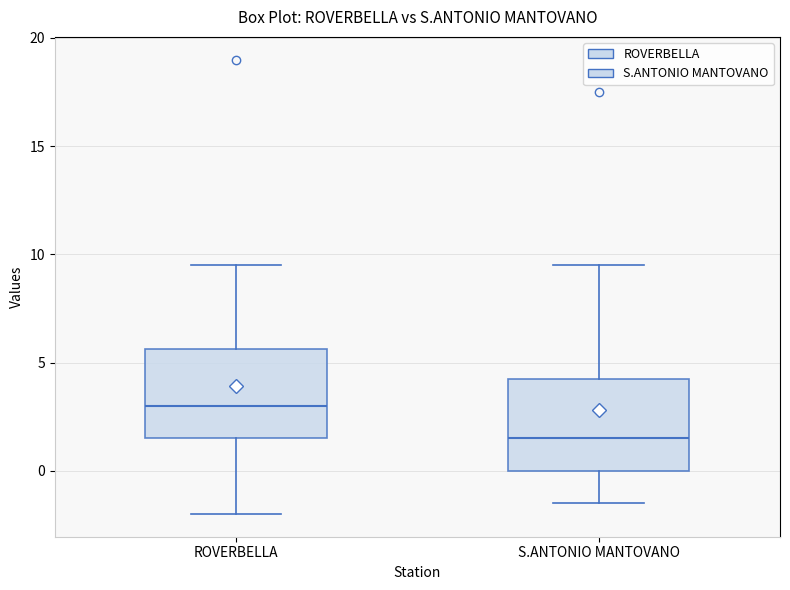

Which box's median line is the lowest?

S.ANTONIO MANTOVANO